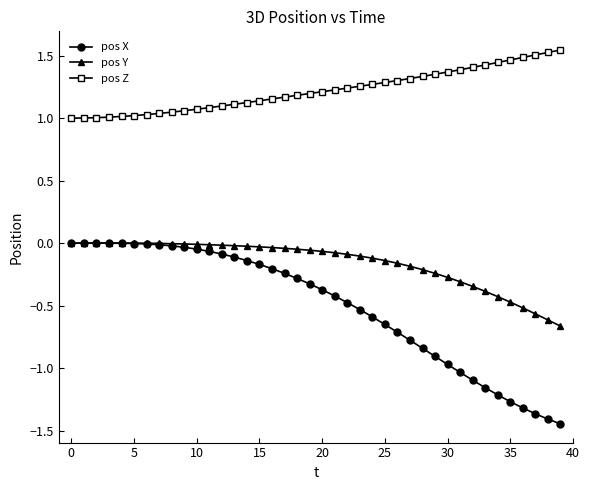

Which series has the largest total across all categories?

pos Z